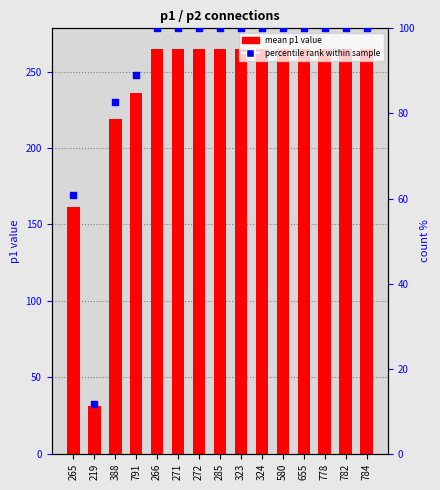

Approximately how many times larger is the value at 782 compared to 388?

1.2